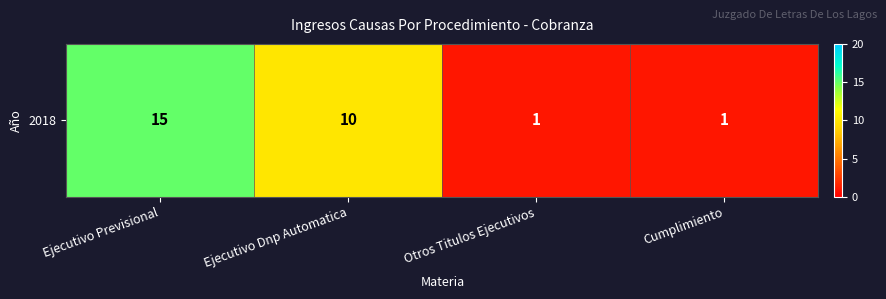

Where is the data nearest to the value 8?

Ejecutivo Dnp Automatica